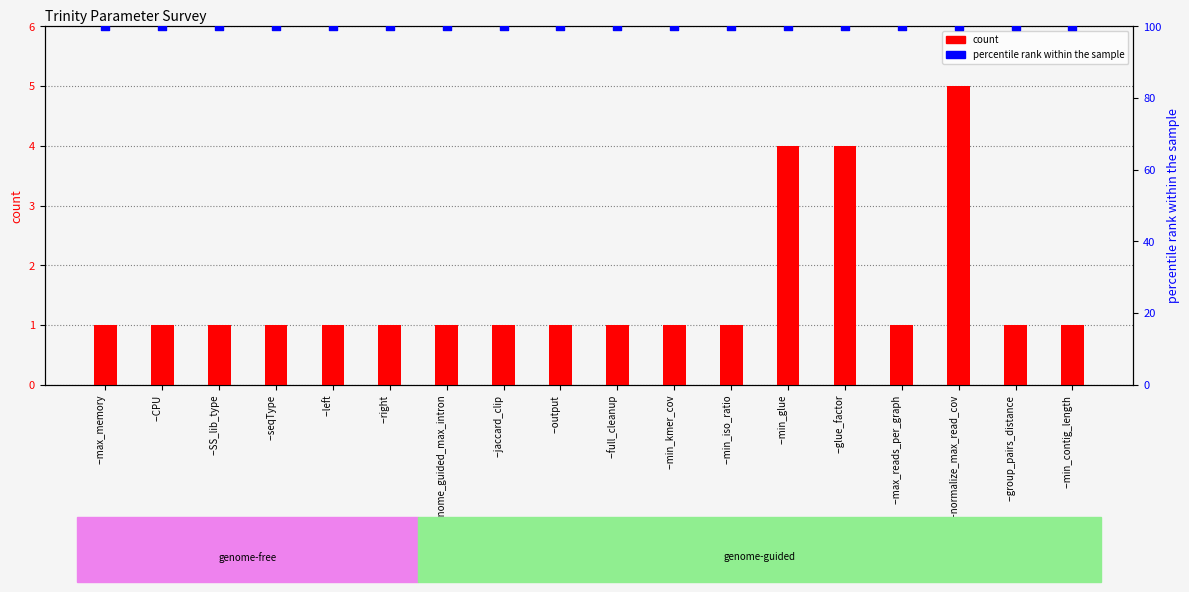

At which category is the sum across all series the highest?

--normalize_max_read_cov